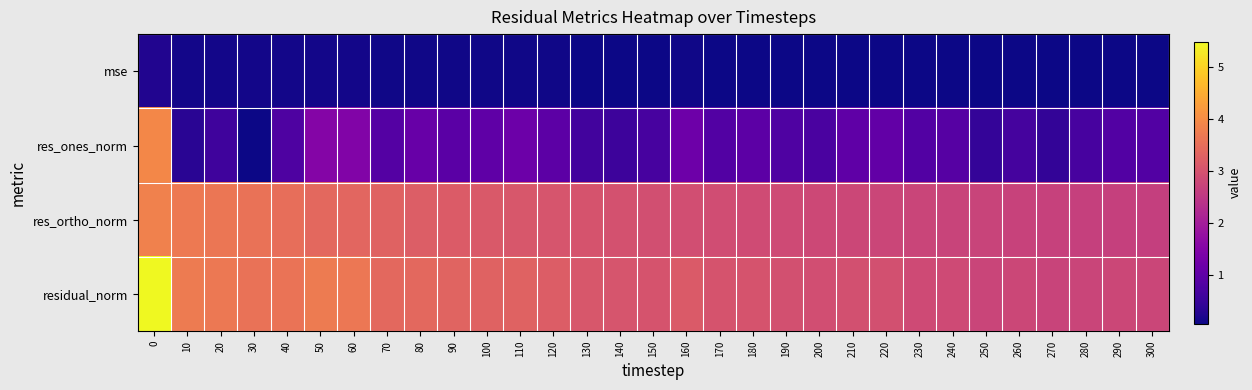

Count the number of categories in the chart.

31